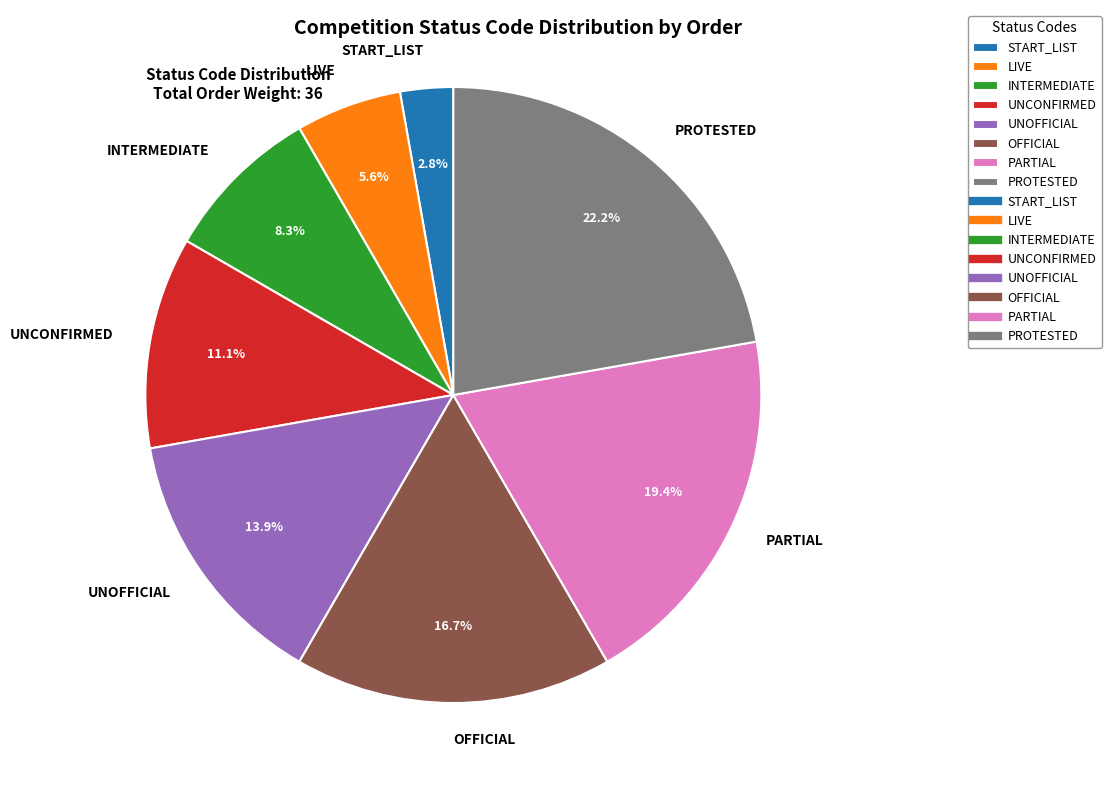

What percentage is the LIVE slice, to the nearest percent?

6%